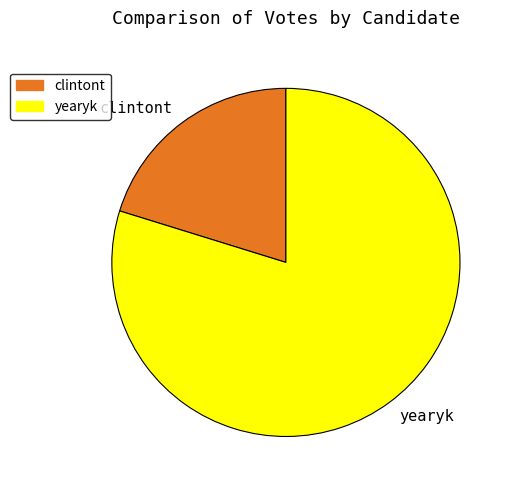

How many segments does this pie chart have?

2